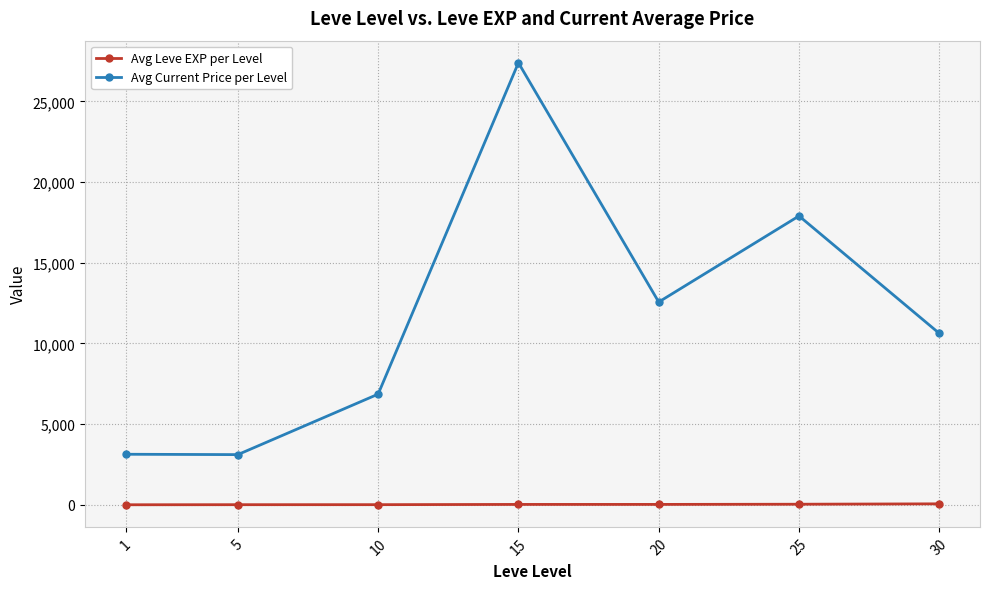

At which category does Avg Current Price per Level reach its first local peak?

15